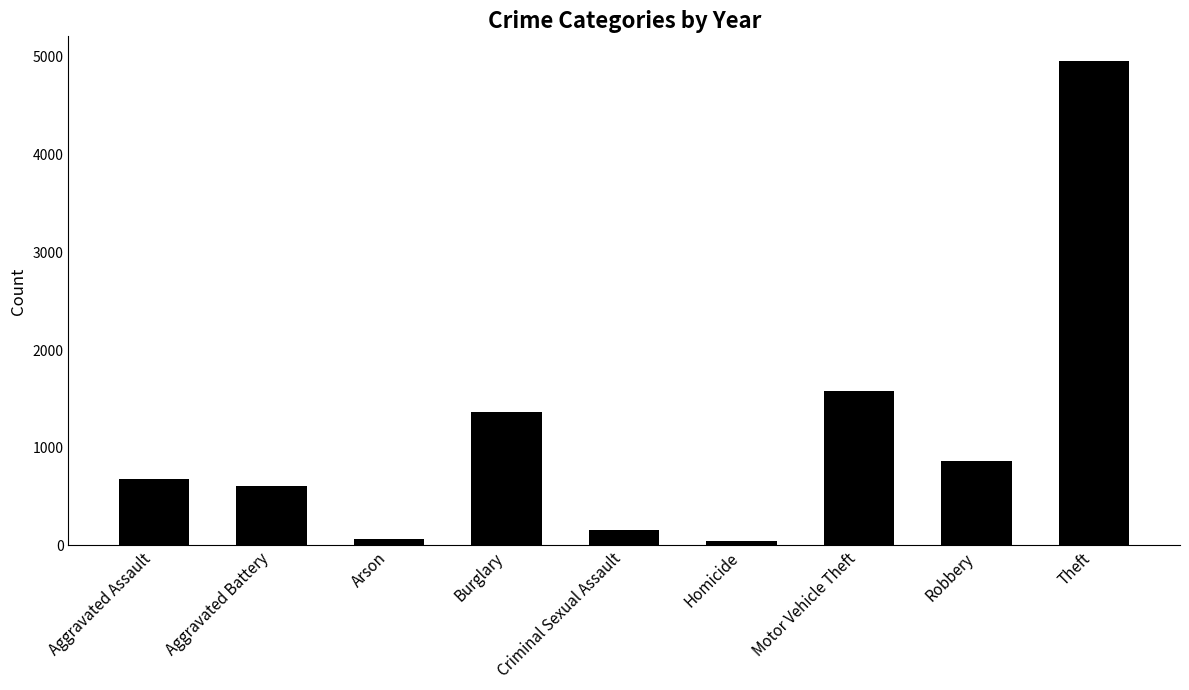

What is the label of the 9th bar from the right?

Aggravated Assault